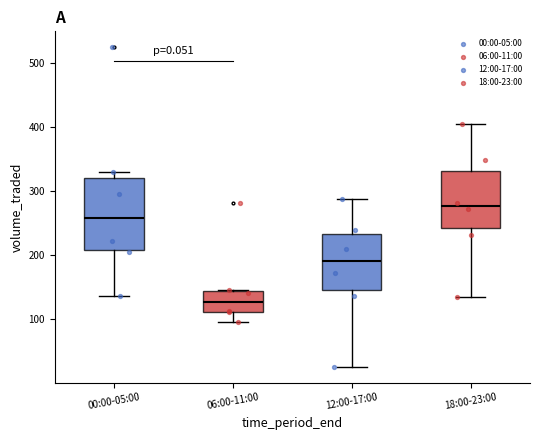

Reading left to right, read every box against the y-axis: the position of its median line, the range the box covers, and the ends of its whiskers. The values are not printed on the chart, so give them approximately, as read against the axis.

00:00-05:00: median 260, box 210 to 320, whiskers 140 to 330
06:00-11:00: median 130, box 110 to 140, whiskers 100 to 150
12:00-17:00: median 190, box 150 to 230, whiskers 30 to 290
18:00-23:00: median 280, box 240 to 330, whiskers 130 to 410